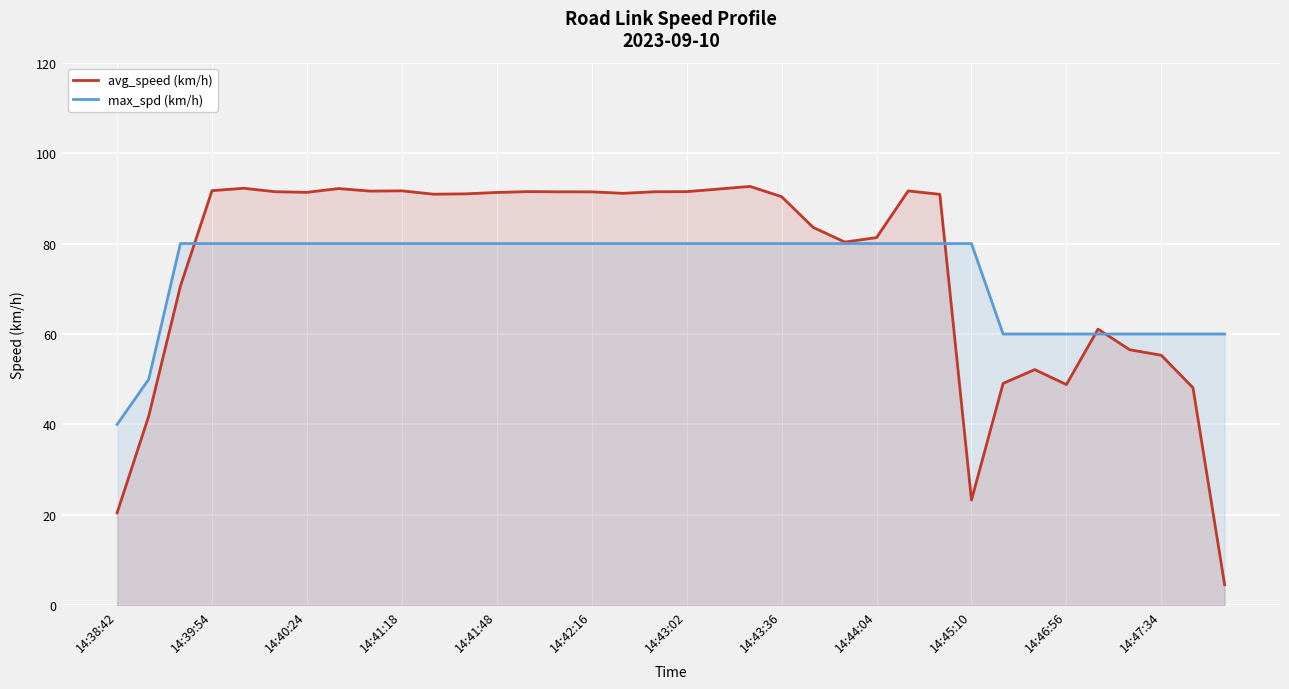

Reading right to left, extract all data points from this chart.

avg_speed (km/h): 4.6	48.1	55.3	56.5	61.1	48.8	52.1	49.1	23.3	90.9	91.6	81.3	80.3	83.6	90.4	92.6	92.0	91.5	91.5	91.1	91.4	91.4	91.5	91.3	91.0	90.9	91.7	91.6	92.2	91.3	91.5	92.2	91.7	70.6	41.9	20.5
max_spd (km/h): 60.0	60.0	60.0	60.0	60.0	60.0	60.0	60.0	80.0	80.0	80.0	80.0	80.0	80.0	80.0	80.0	80.0	80.0	80.0	80.0	80.0	80.0	80.0	80.0	80.0	80.0	80.0	80.0	80.0	80.0	80.0	80.0	80.0	80.0	50.0	40.0